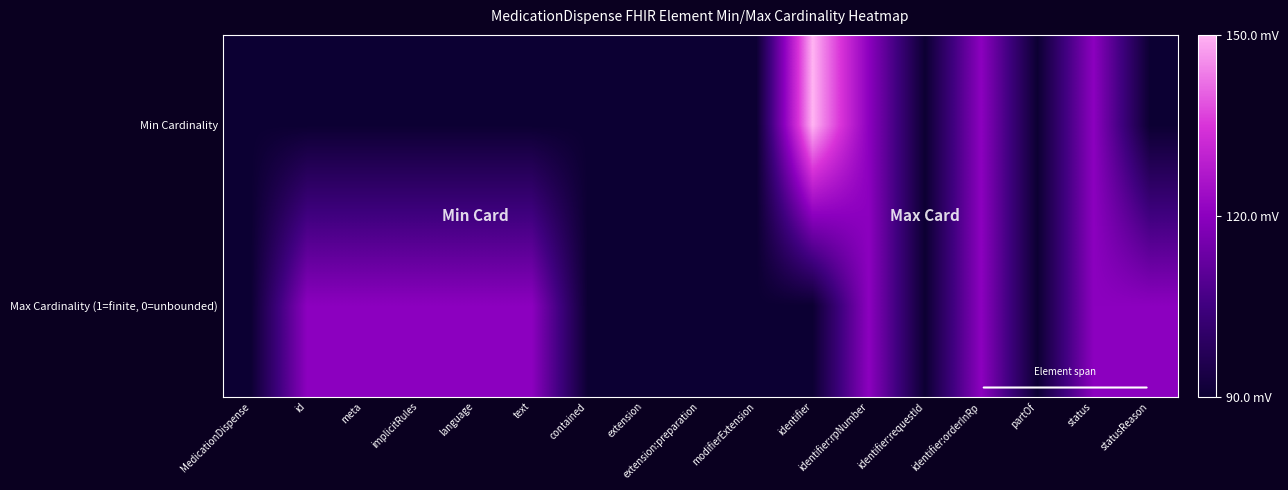

Reading left to right, transcribe all the data shown in this chart.

Min Cardinality: MedicationDispense=90	id=90	meta=90	implicitRules=90	language=90	text=90	contained=90	extension=90	extension:preparation=90	modifierExtension=90	identifier=150	identifier:rpNumber=120	identifier:requestId=90	identifier:orderInRp=120	partOf=90	status=120	statusReason=90
Max Cardinality (1=finite, 0=unbounded): MedicationDispense=90	id=120	meta=120	implicitRules=120	language=120	text=120	contained=90	extension=90	extension:preparation=90	modifierExtension=90	identifier=90	identifier:rpNumber=120	identifier:requestId=90	identifier:orderInRp=120	partOf=90	status=120	statusReason=120